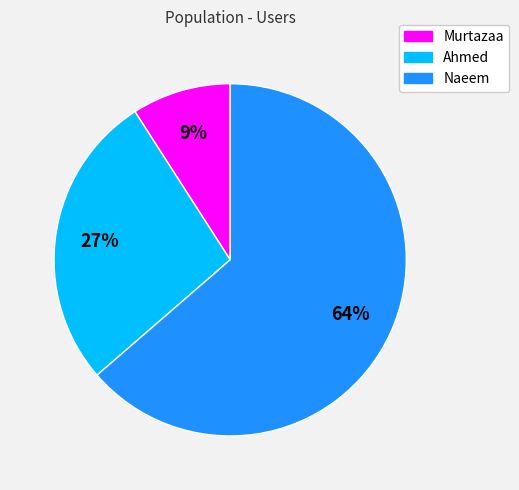

Which slice represents more than half of the pie?

Naeem